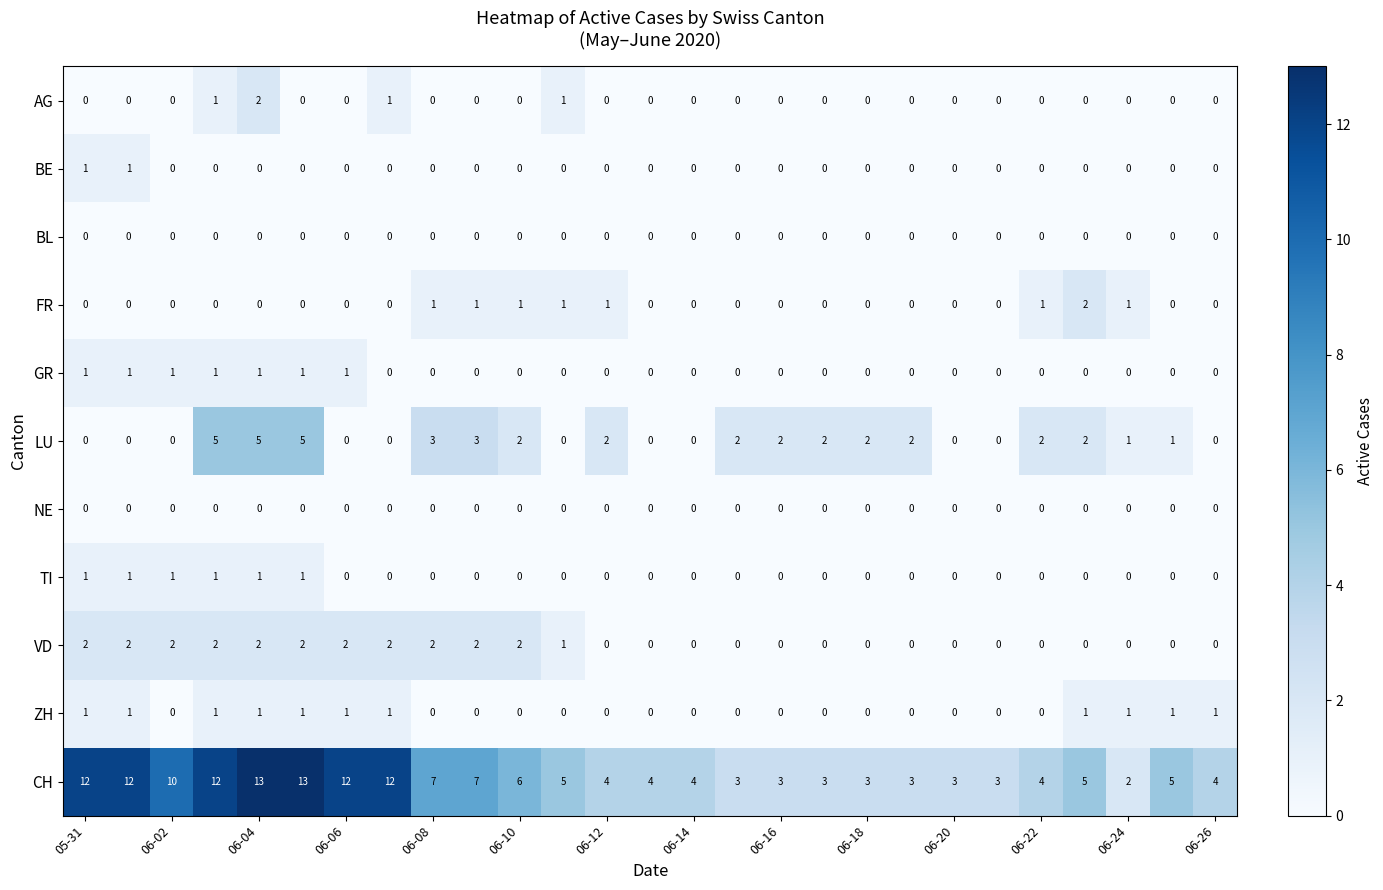

What is the maximum value shown in the chart?

13